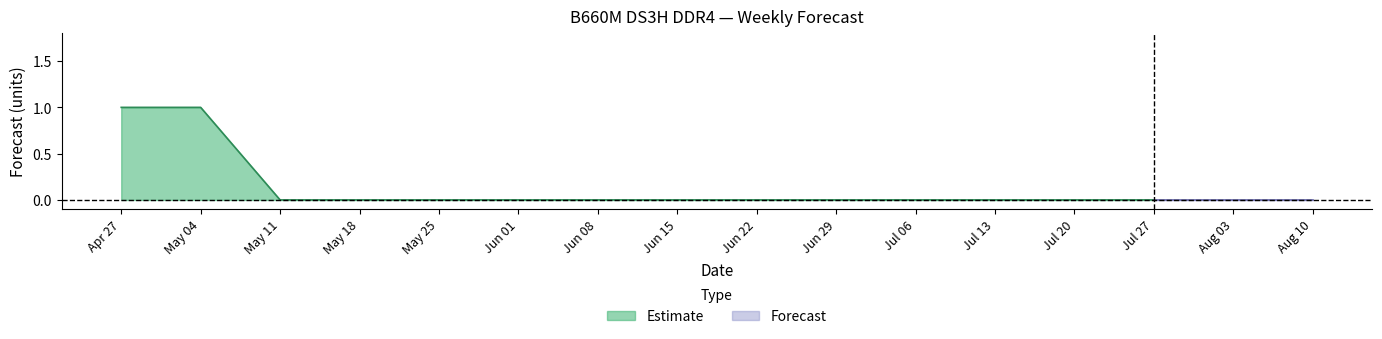

Between 2025-06-01 and 2025-07-27, which is larger?

2025-06-01